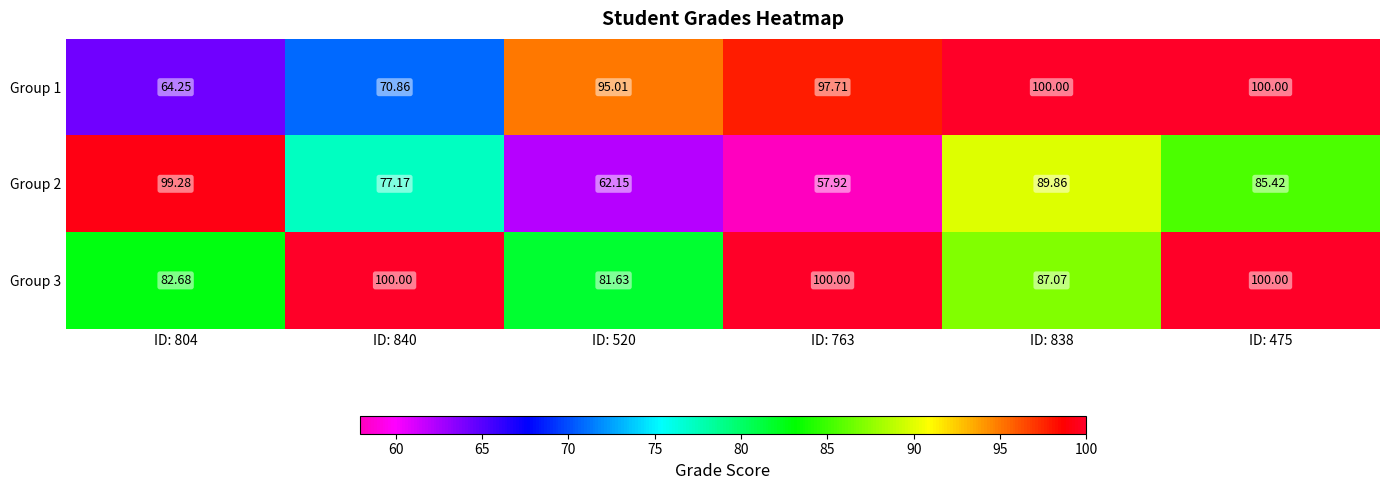

Is the value of Group 1 at ID: 475 greater than the value of Group 2 at ID: 475?

Yes